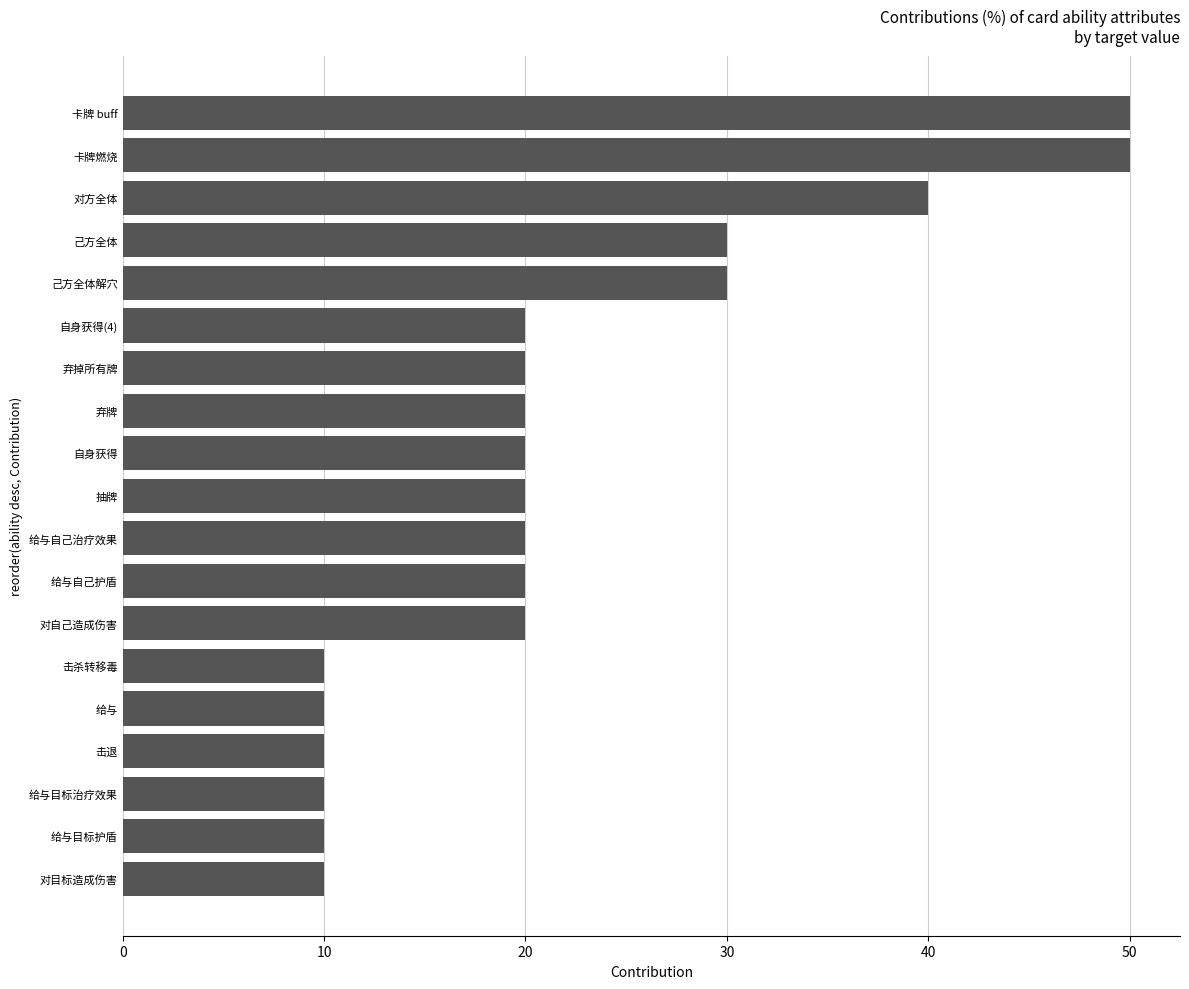

Are the bars grouped side by side (vs. stacked)?

No